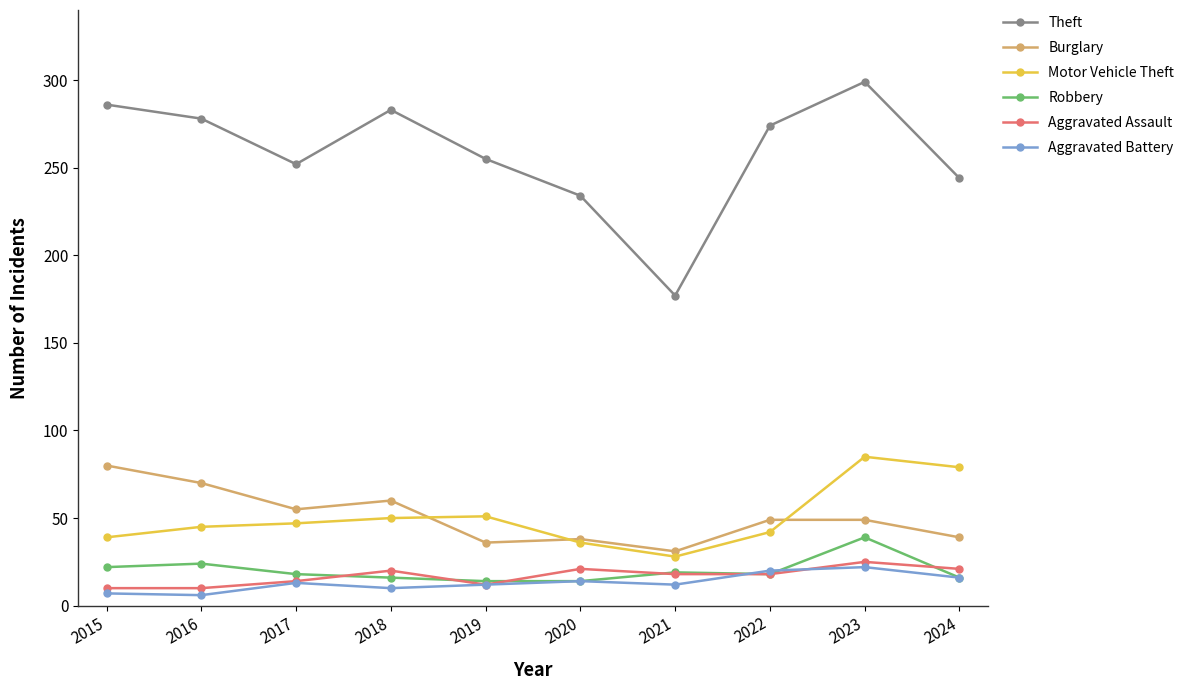

Which series has the largest total across all categories?

Theft